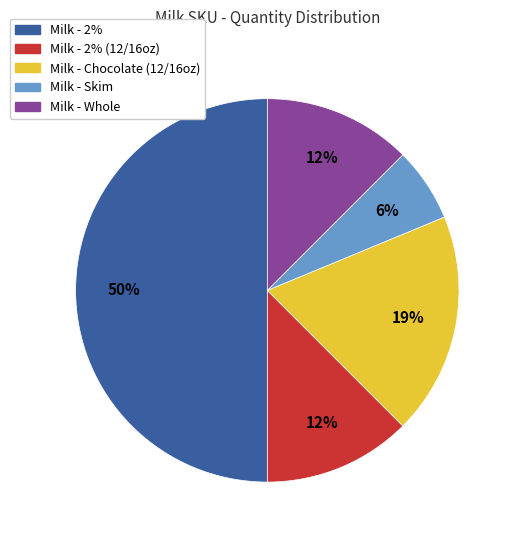

Combined, do Milk - 2% and Milk - 2% (12/16oz) account for over 50%?

Yes